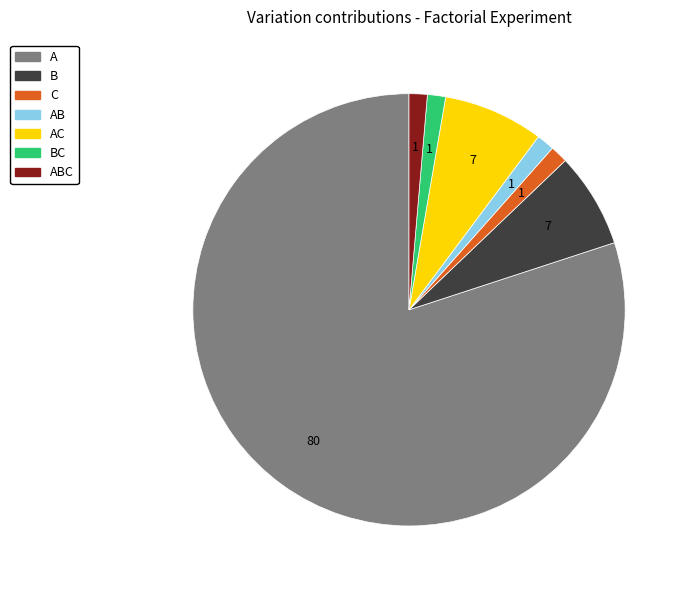

Is there a majority slice in this chart?

Yes